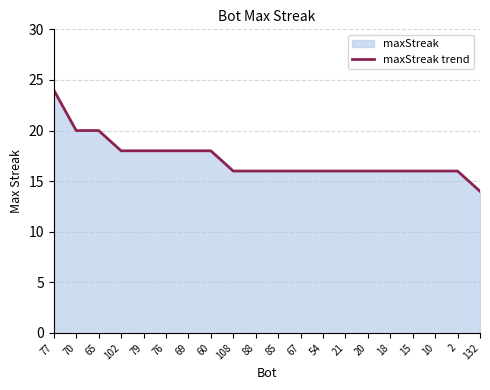

True or false: there are more than 1 points higher than both neighbors.

False